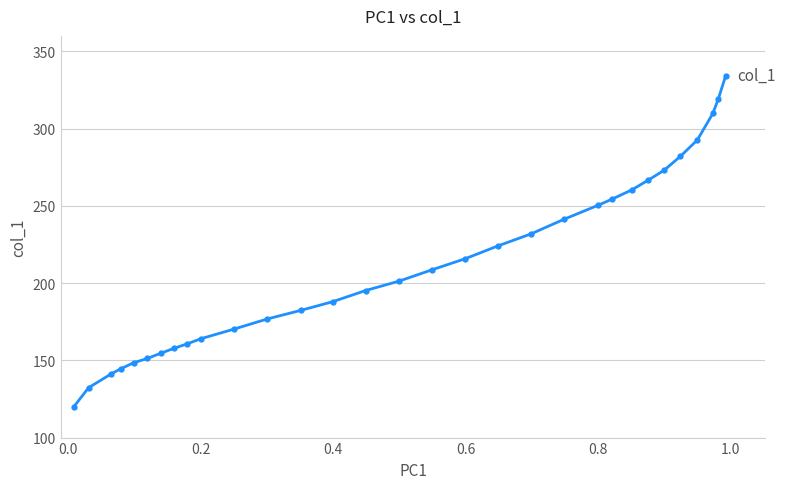

How many lines are shown in the chart?

1